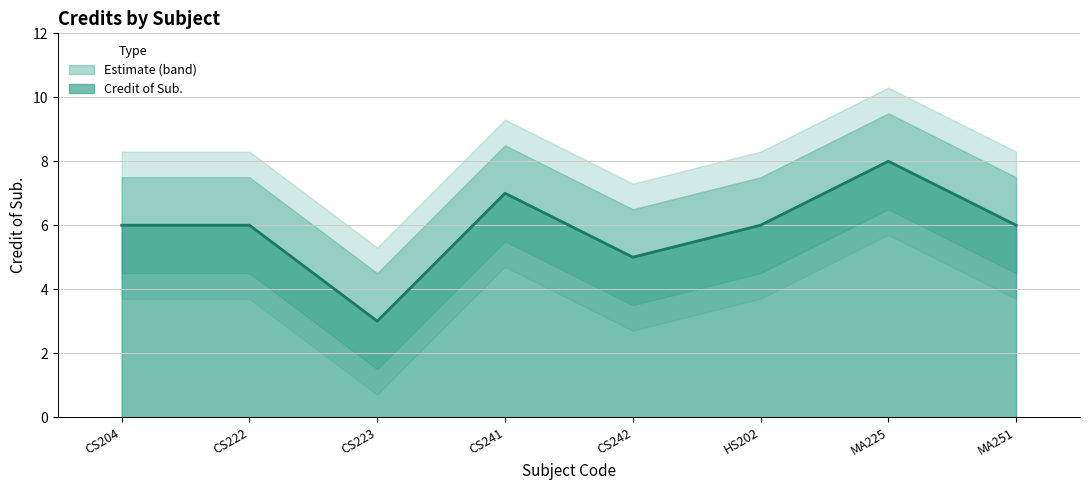

What is the value of the 3rd point from the left?

3